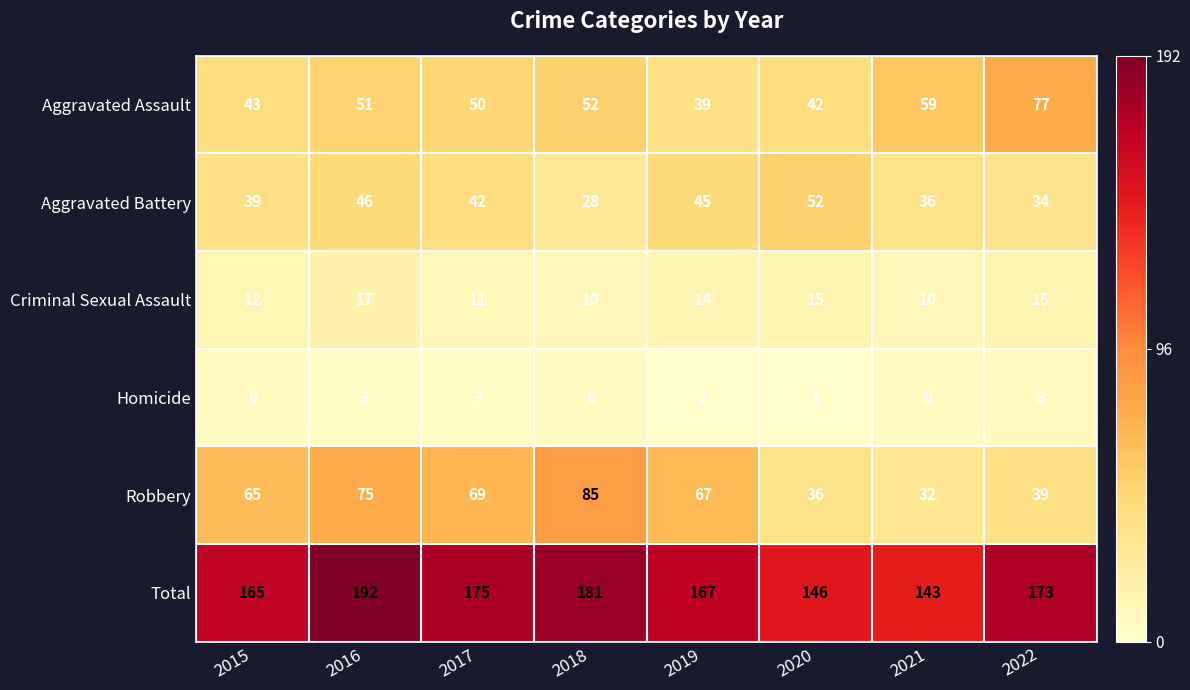

Which label corresponds to the smallest value in the chart?

2020